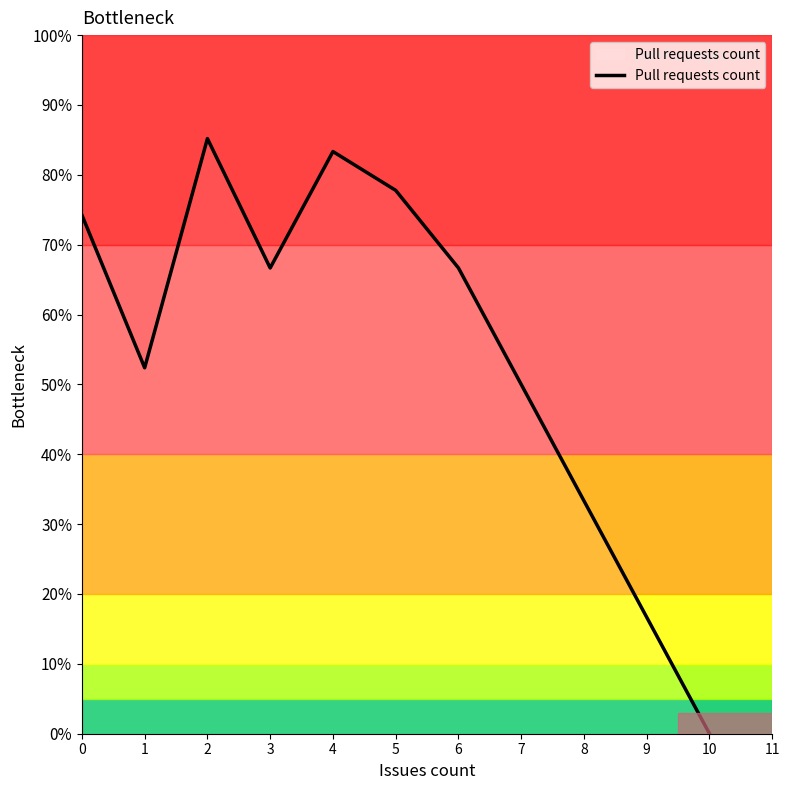

Where is the first local maximum?

2